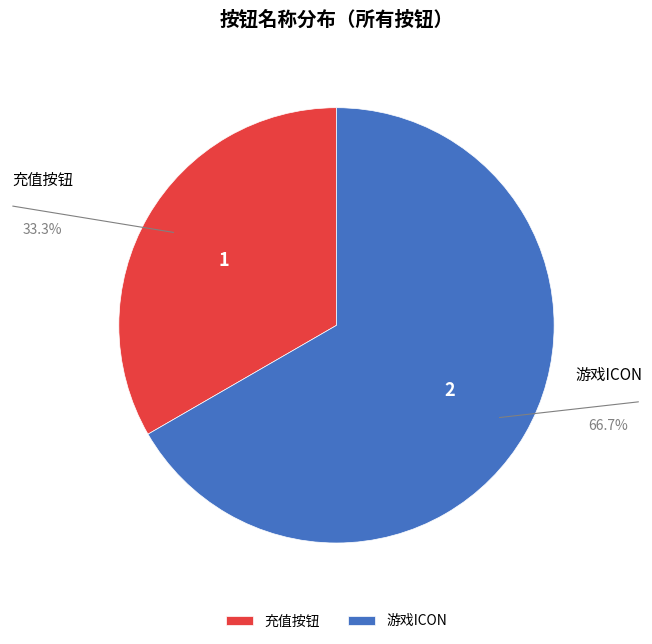

How many segments does this pie chart have?

2